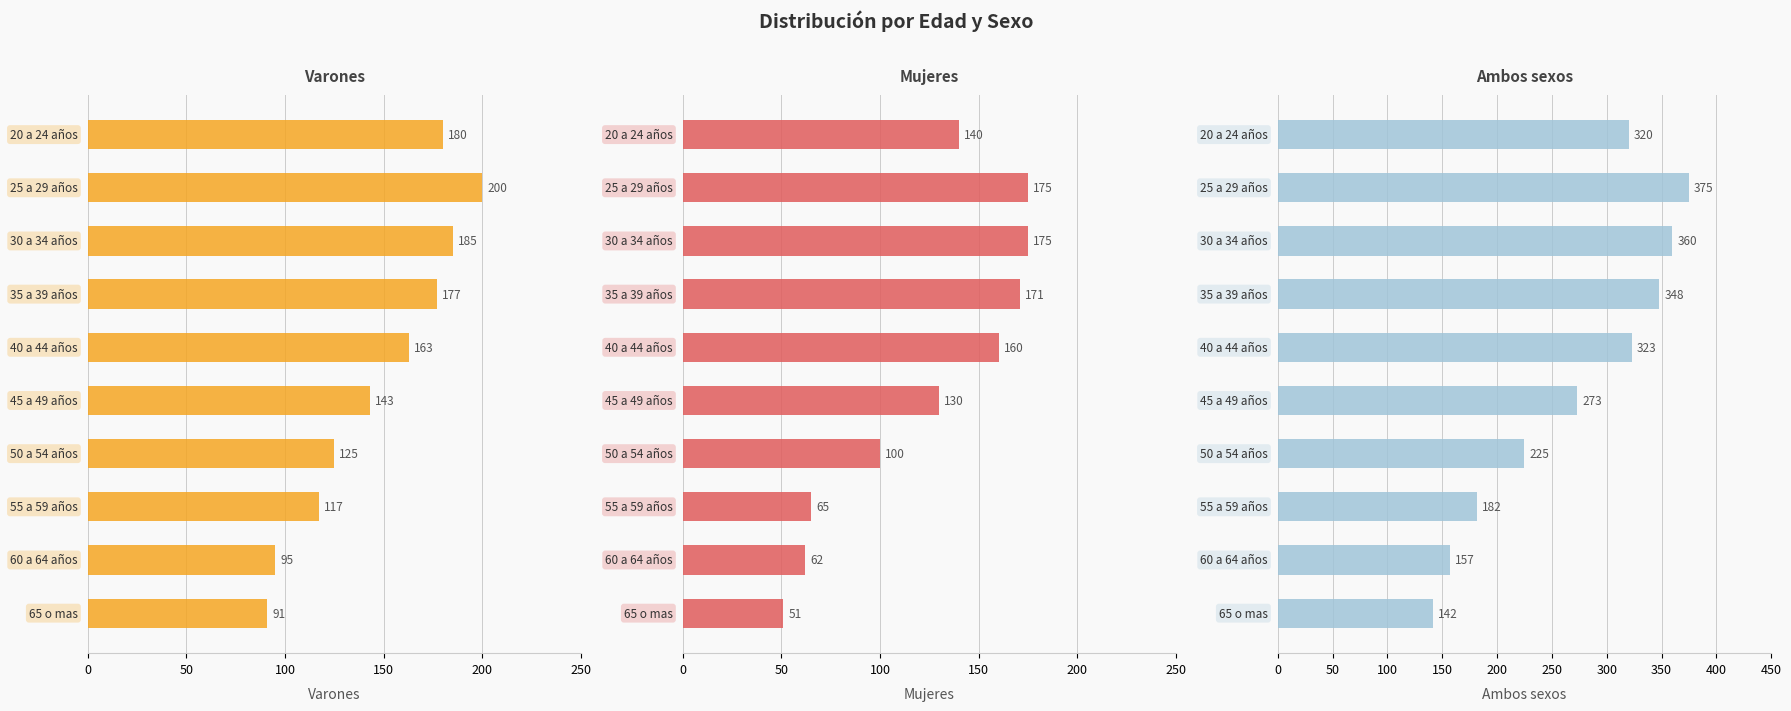

How many bars are there in each group?

3